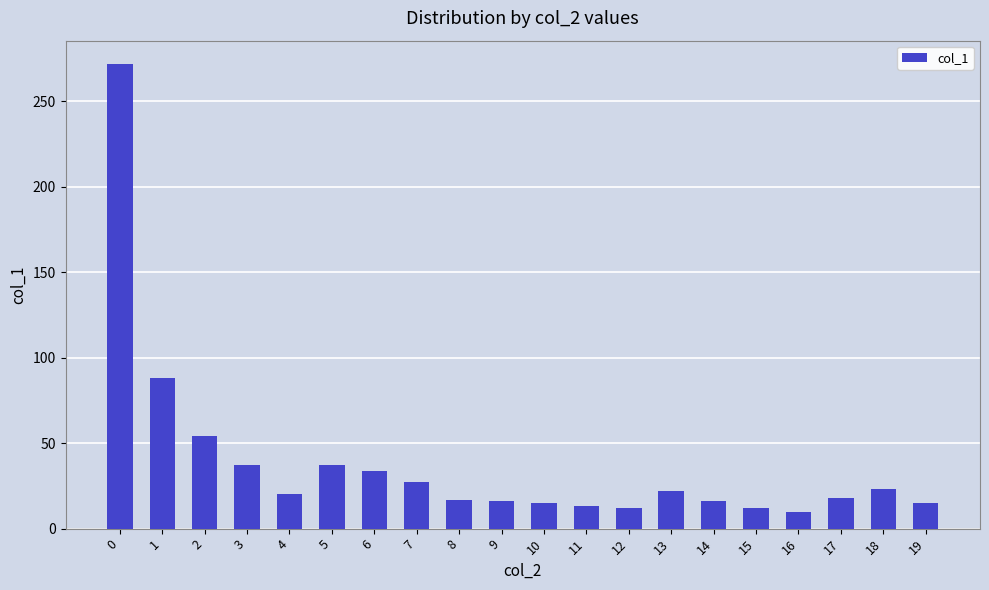

What is the value of the 7th bar from the left?

34